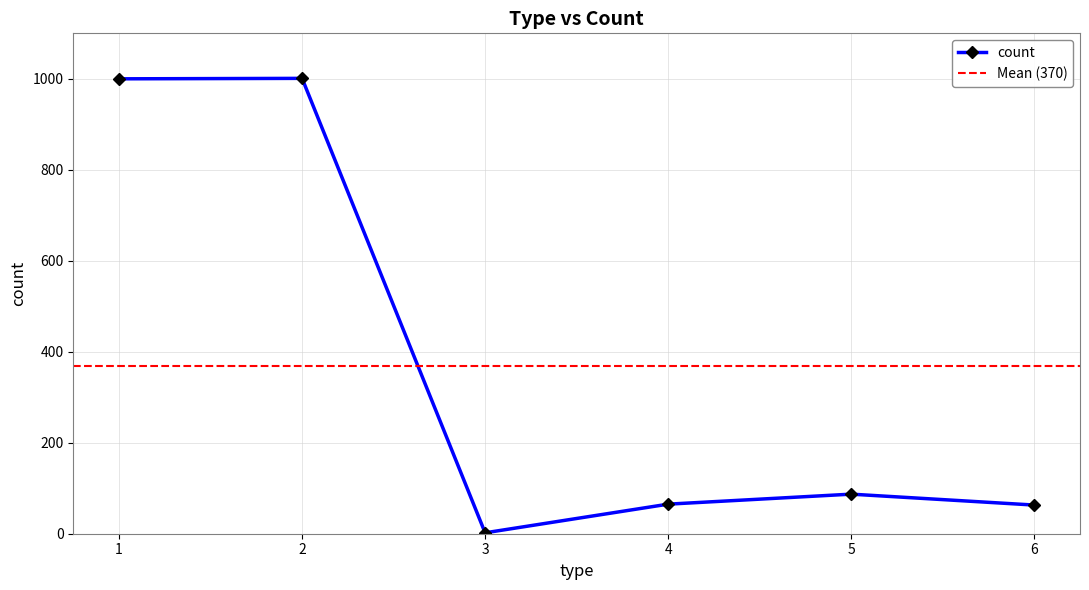

How many data points are above 87?

2